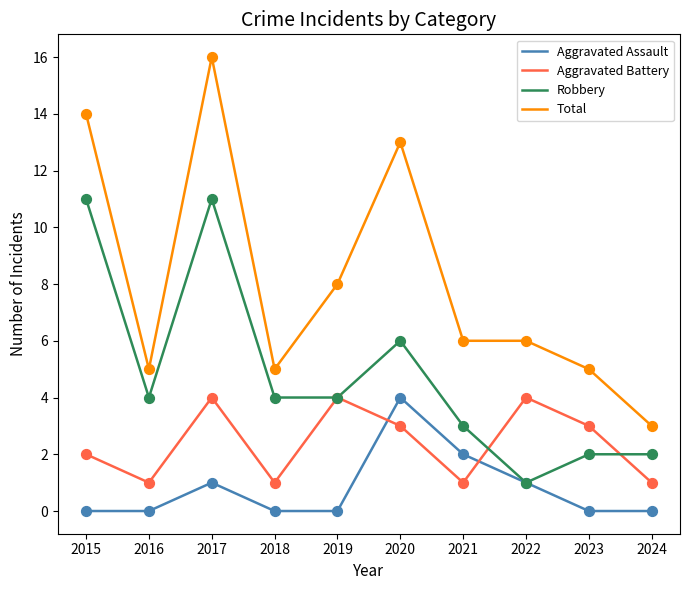

Is the value of Total at 2015 greater than the value of Robbery at 2024?

Yes